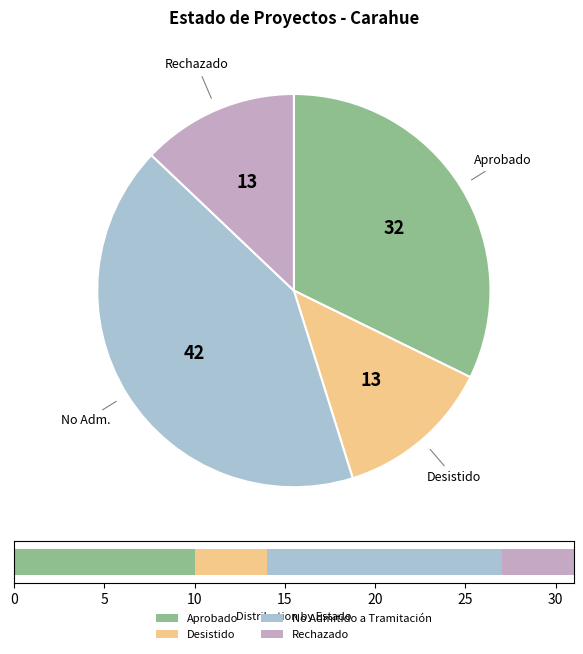

To the nearest percent, what is the average slice percentage?

25%